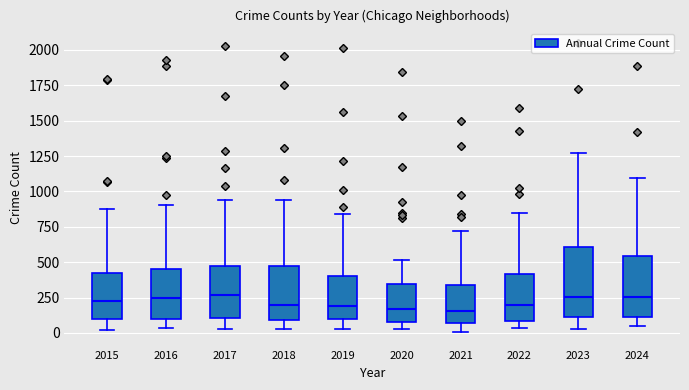

Comparing the boxes themselves (not the whiskers), which one is the tallest?

2023